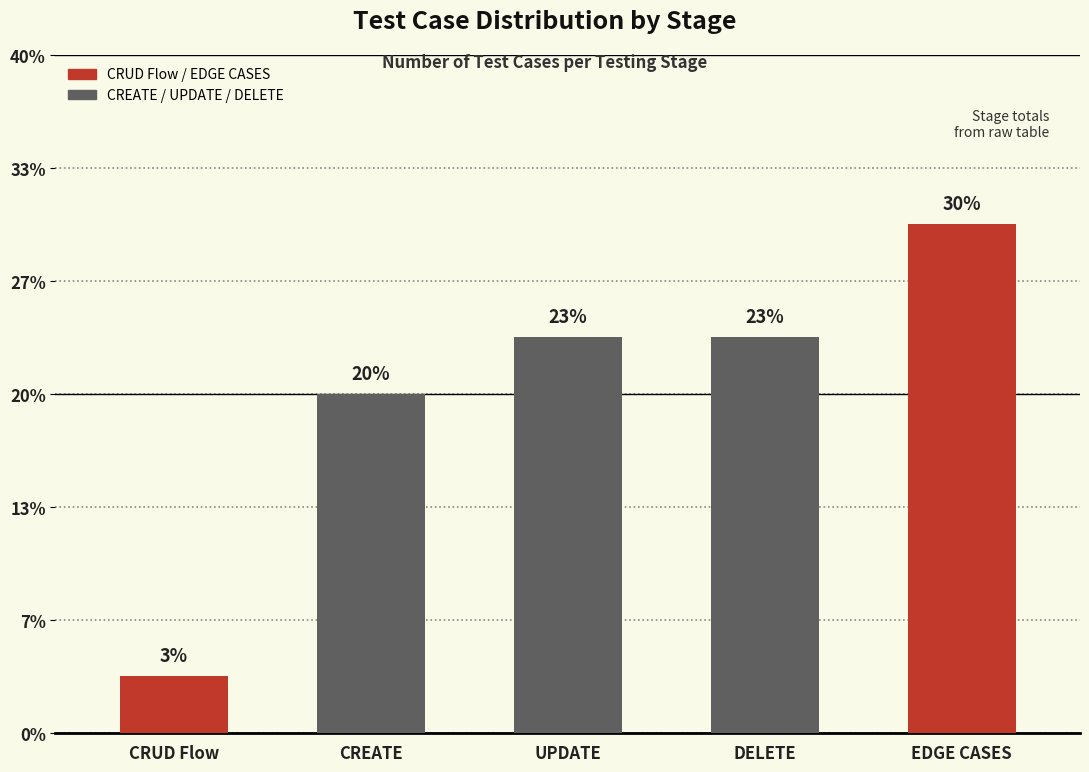

Is it true that the value at CRUD Flow is 1?

False